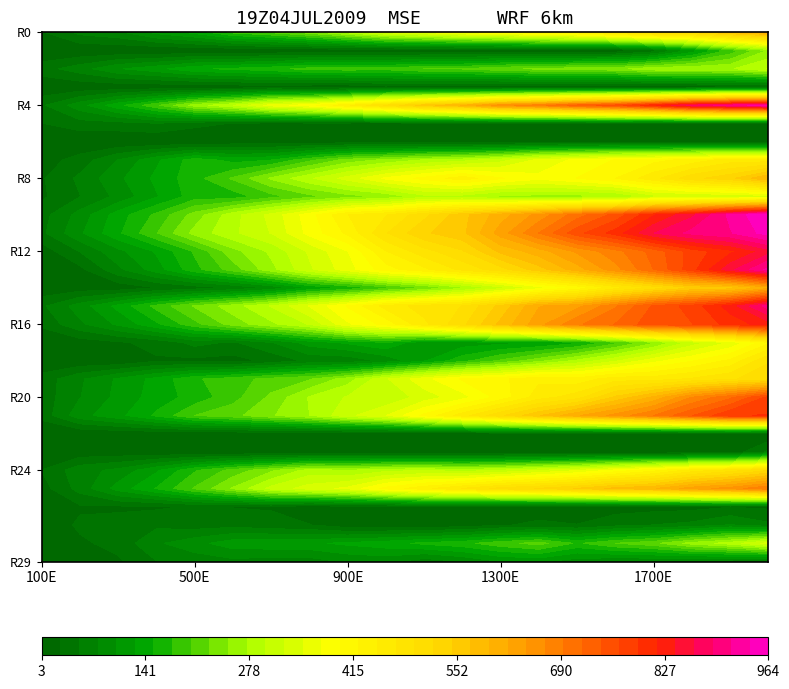

What is the difference between the highest and lowest values at 27?

79.9